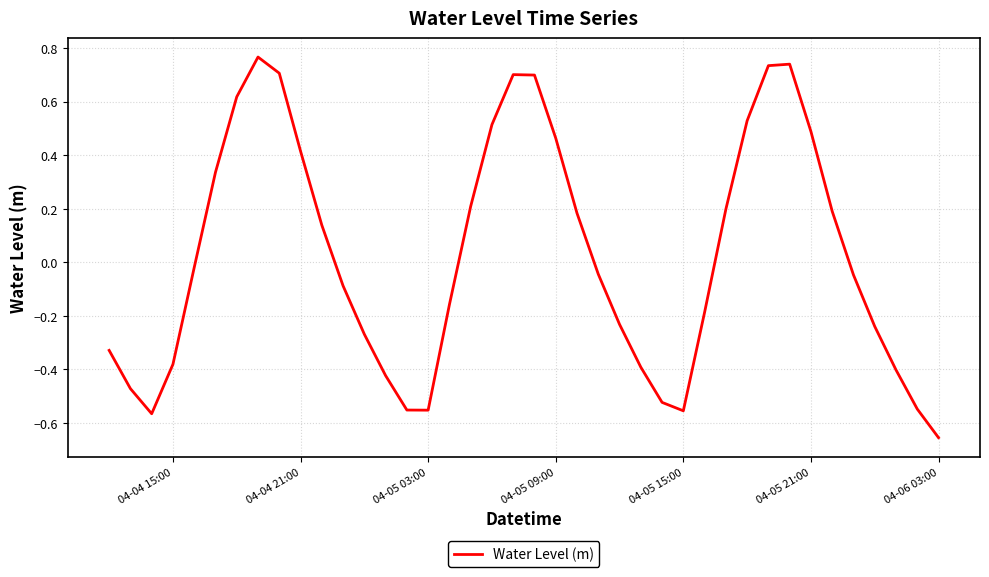

At which category does the chart reach its minimum across all series?

04-06 03:00